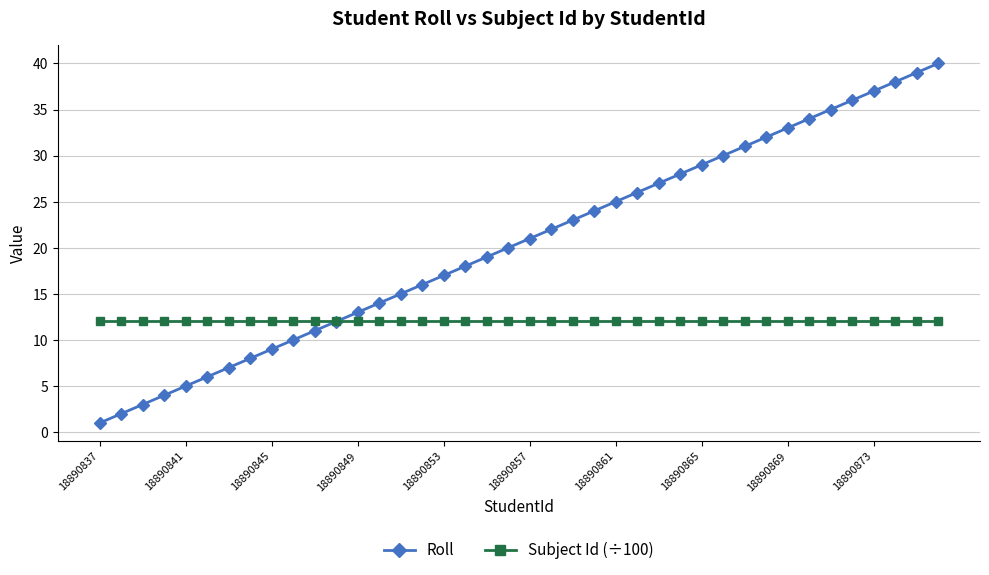

Reading left to right, list all the values displayed in this chart.

Roll: 1.0	2.0	3.0	4.0	5.0	6.0	7.0	8.0	9.0	10.0	11.0	12.0	13.0	14.0	15.0	16.0	17.0	18.0	19.0	20.0	21.0	22.0	23.0	24.0	25.0	26.0	27.0	28.0	29.0	30.0	31.0	32.0	33.0	34.0	35.0	36.0	37.0	38.0	39.0	40.0
Subject Id (÷100): 12.0	12.0	12.0	12.0	12.0	12.0	12.0	12.0	12.0	12.0	12.0	12.0	12.0	12.0	12.0	12.0	12.0	12.0	12.0	12.0	12.0	12.0	12.0	12.0	12.0	12.0	12.0	12.0	12.0	12.0	12.0	12.0	12.0	12.0	12.0	12.0	12.0	12.0	12.0	12.0